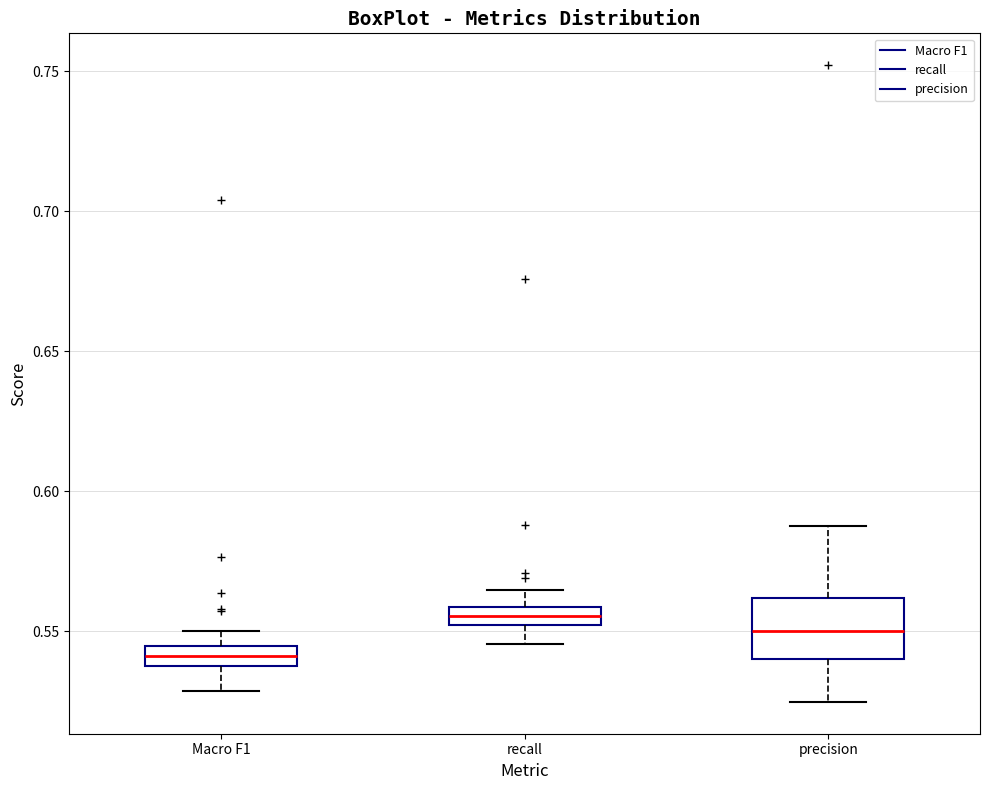

Which box is the tallest, from its lower edge to its upper edge?

precision